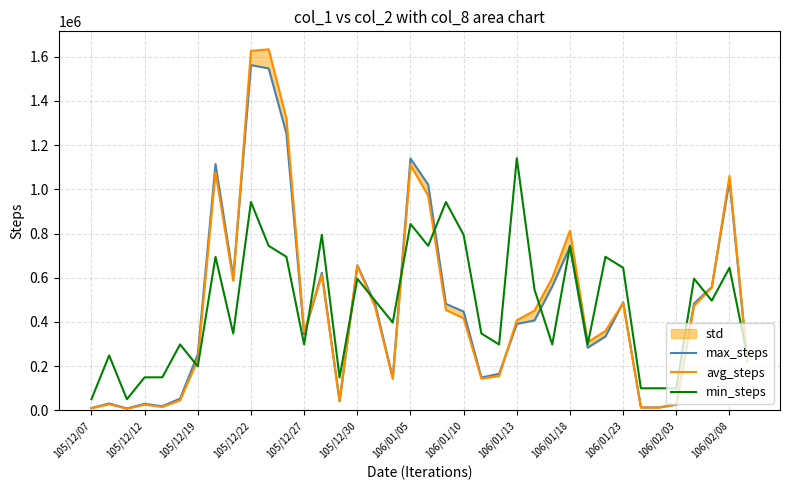

How many lines are shown in the chart?

3